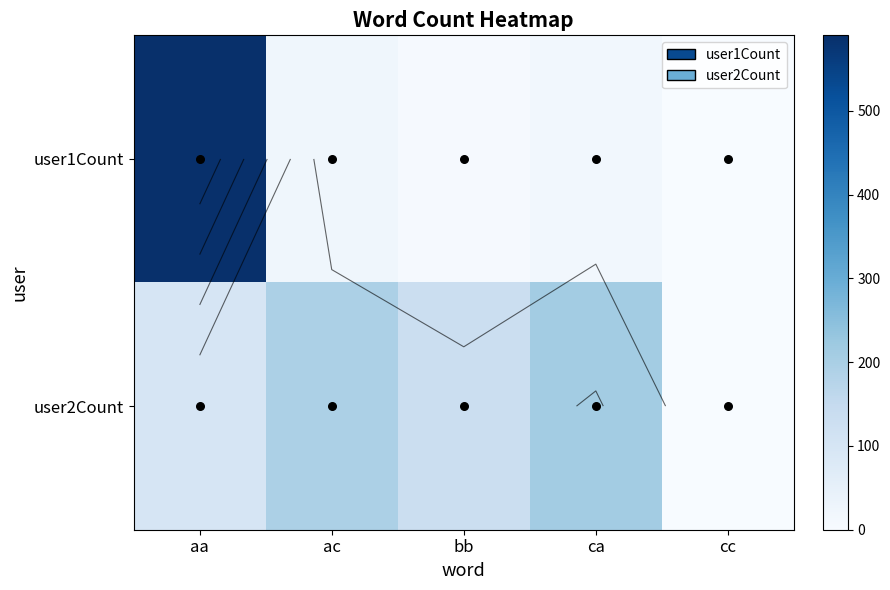

Where is user2Count nearest to the value 106?

aa